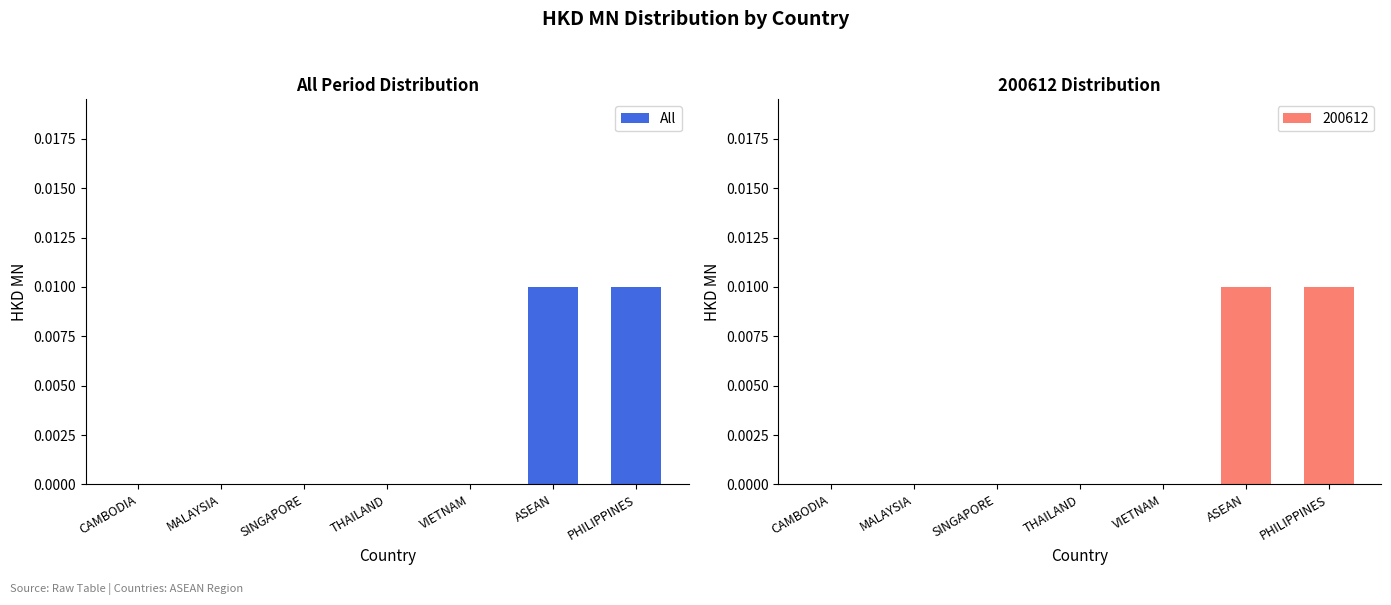

Is it true that the value at CAMBODIA is -0.0?

False